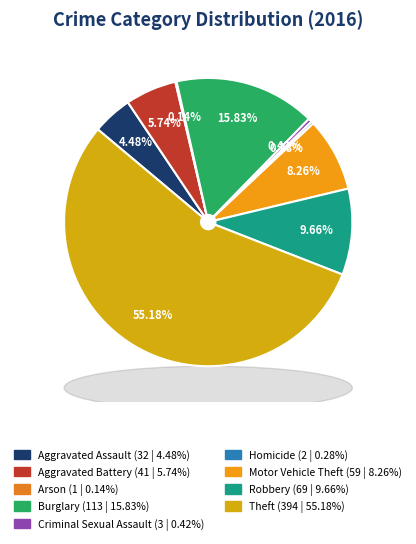

True or false: Motor Vehicle Theft accounts for 8% of the total.

True